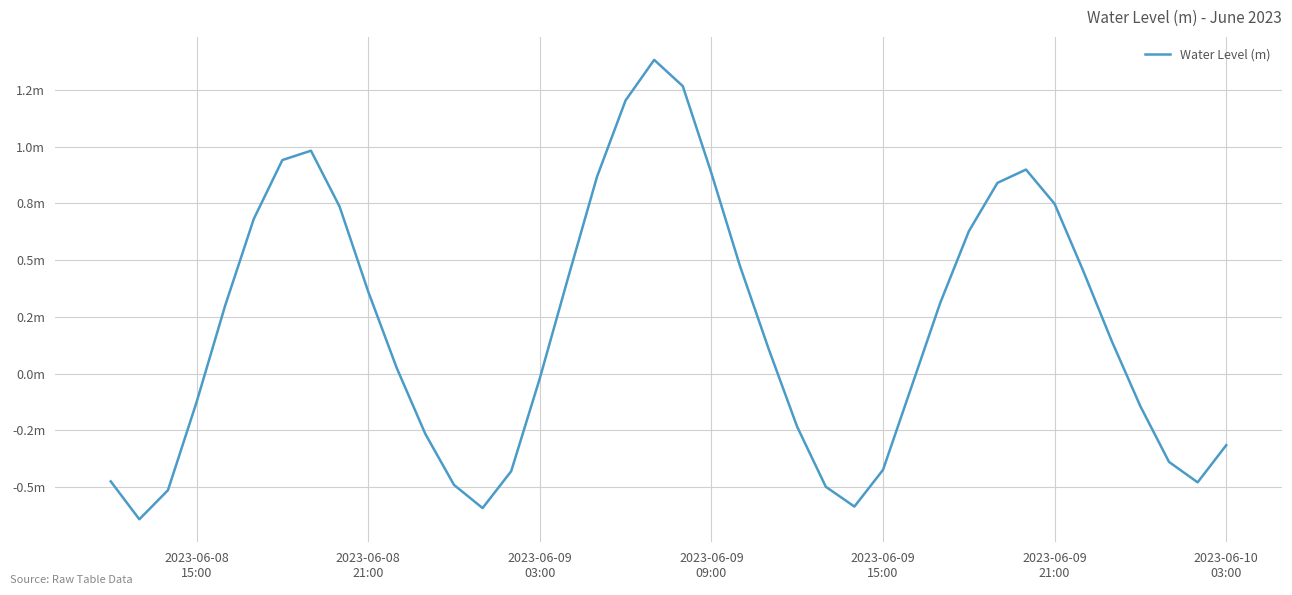

How many points are higher than both their immediate neighbors (excluding endpoints)?

3